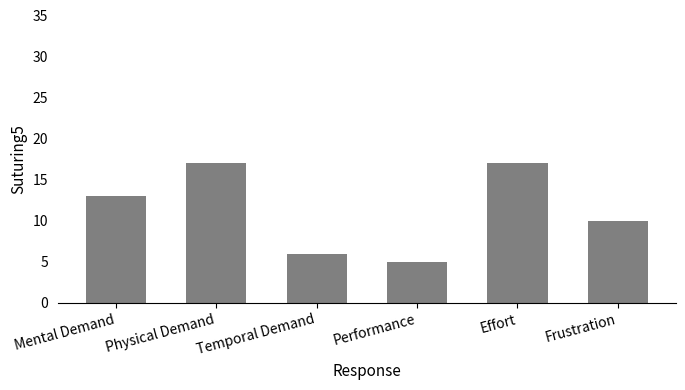

Does the chart contain any negative values?

No